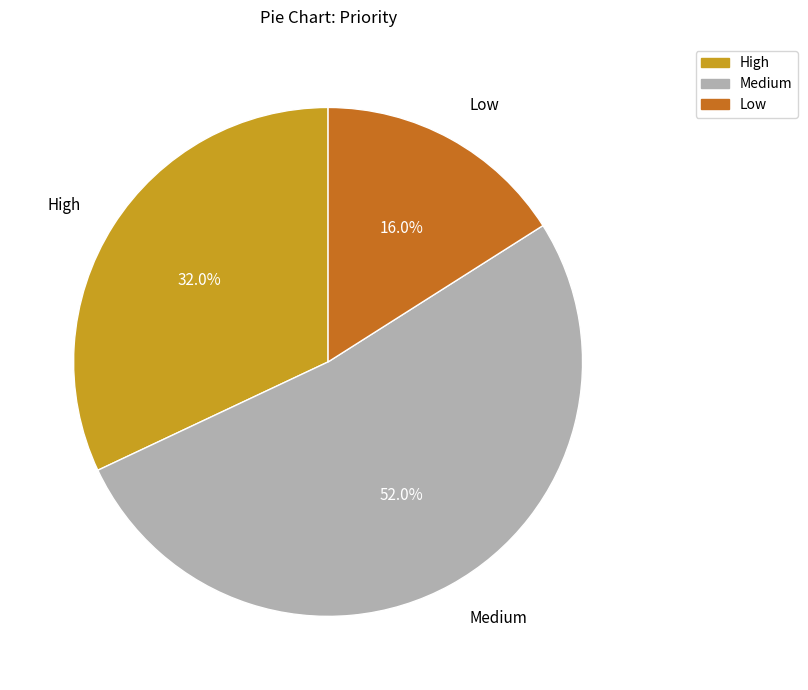

True or false: High accounts for 40% of the total.

False